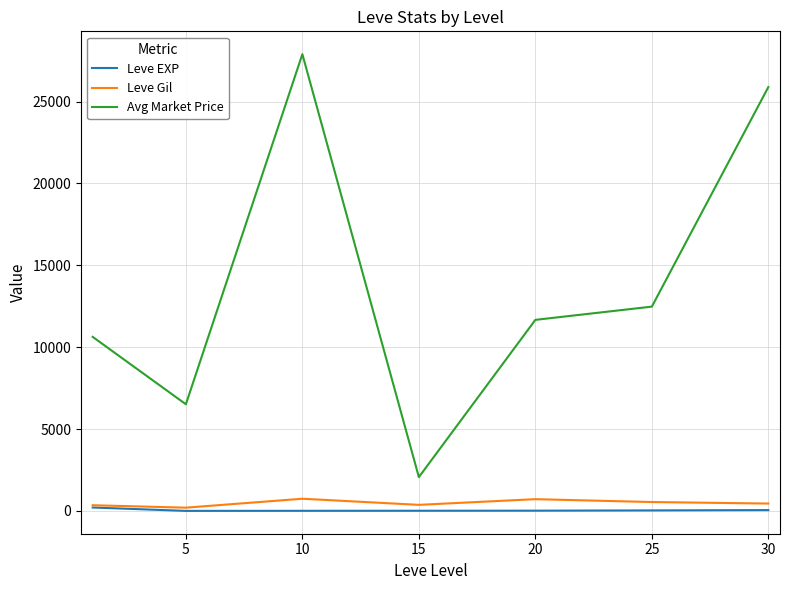

Which series has the largest range (max minus min)?

Avg Market Price